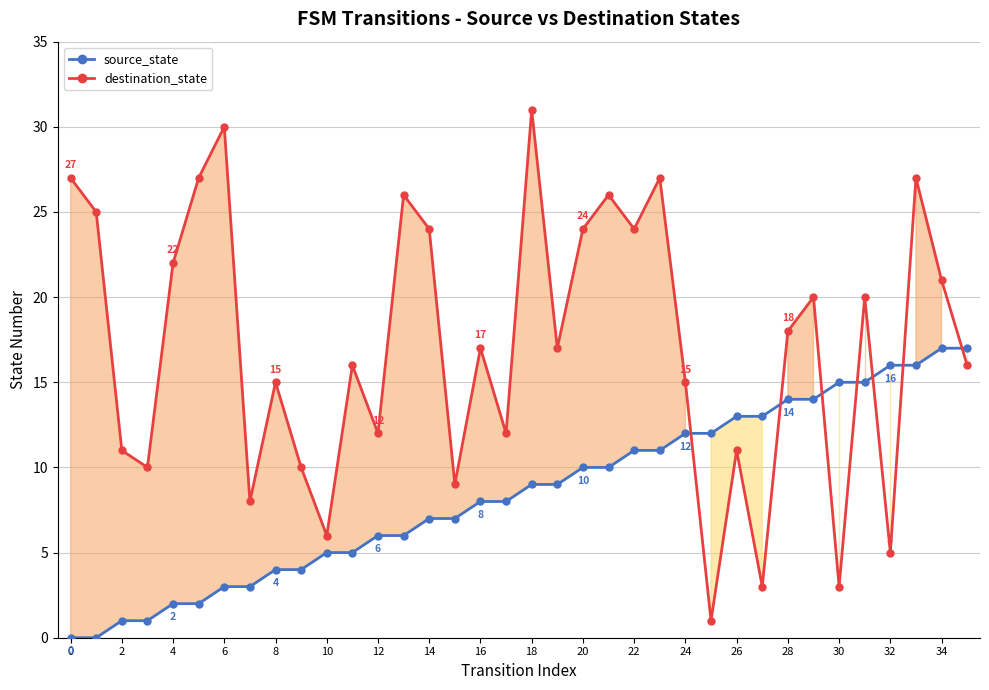

What is the difference between the maximum and minimum values in the source_state series?

17